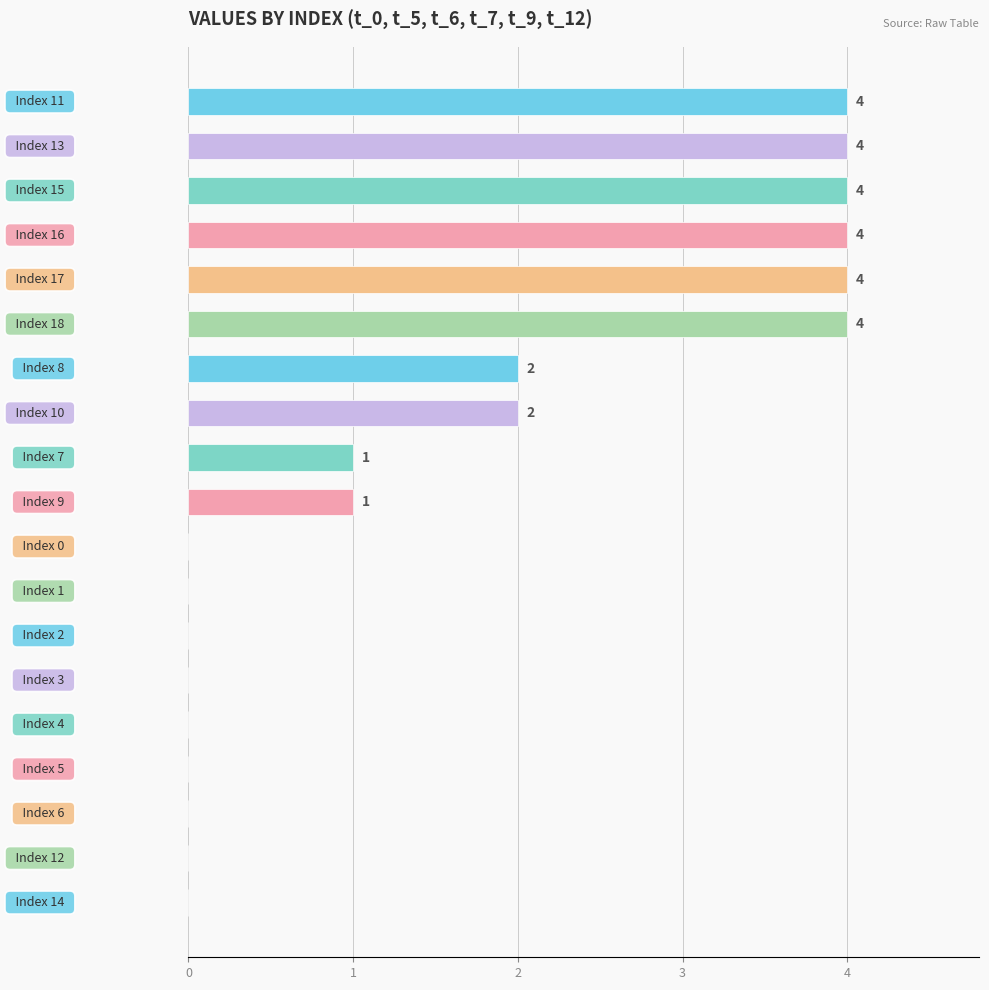

How many values are between 0 and 4?

19